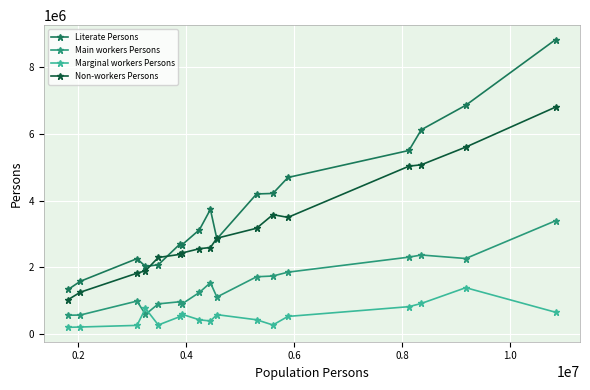

True or false: Literate Persons and Main workers Persons cross at least once.

False